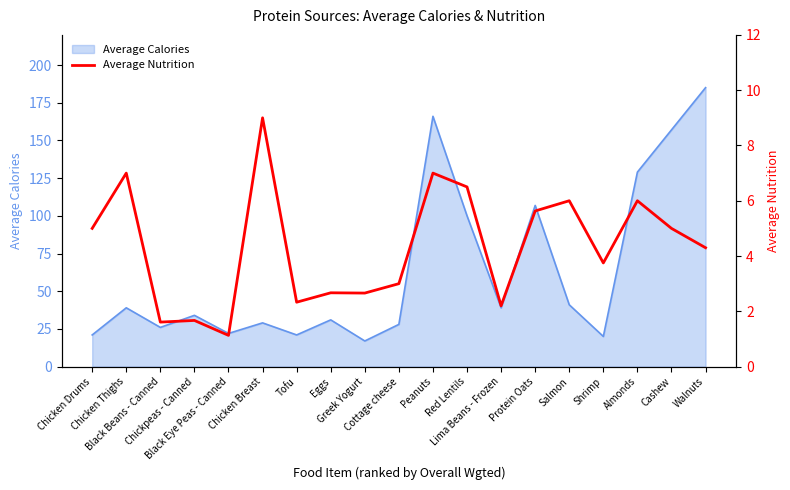

What is the label of the 12th point from the right?

Eggs